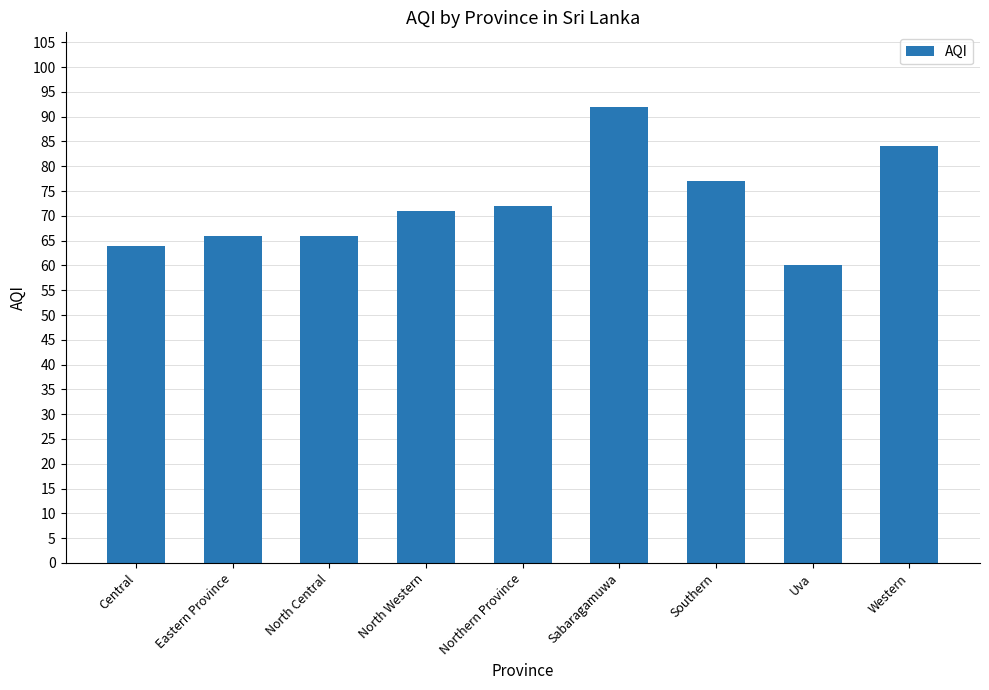

What is the maximum value shown in the chart?

92